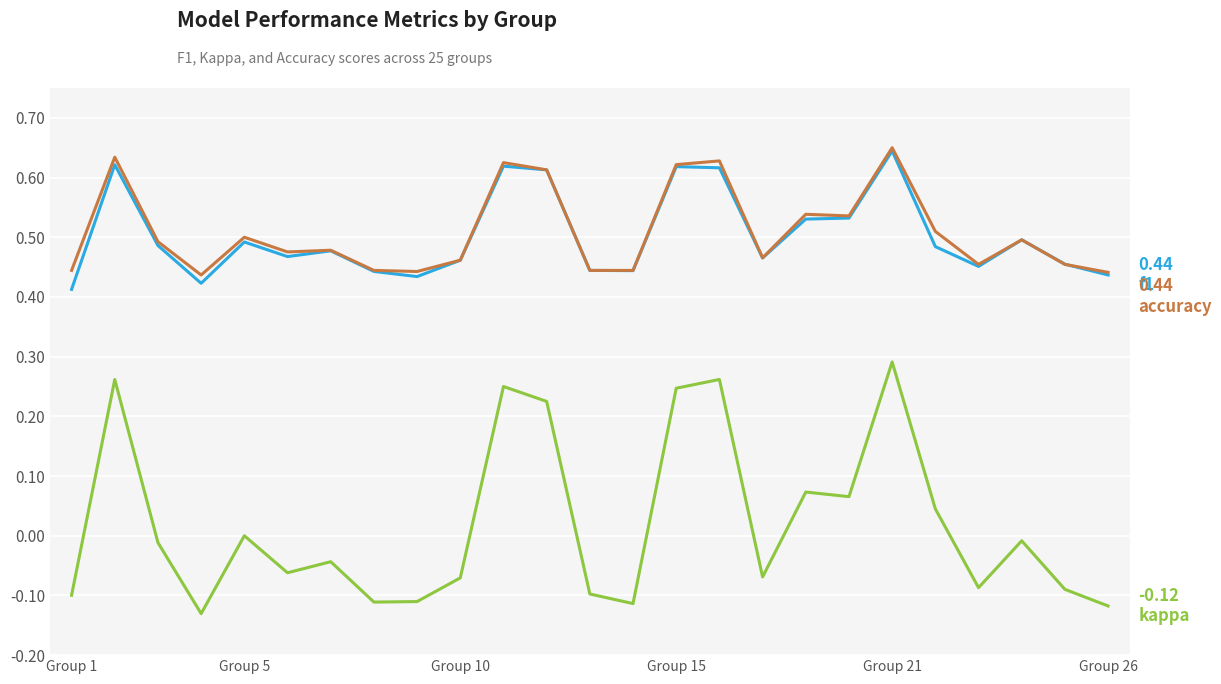

How many lines are shown in the chart?

3